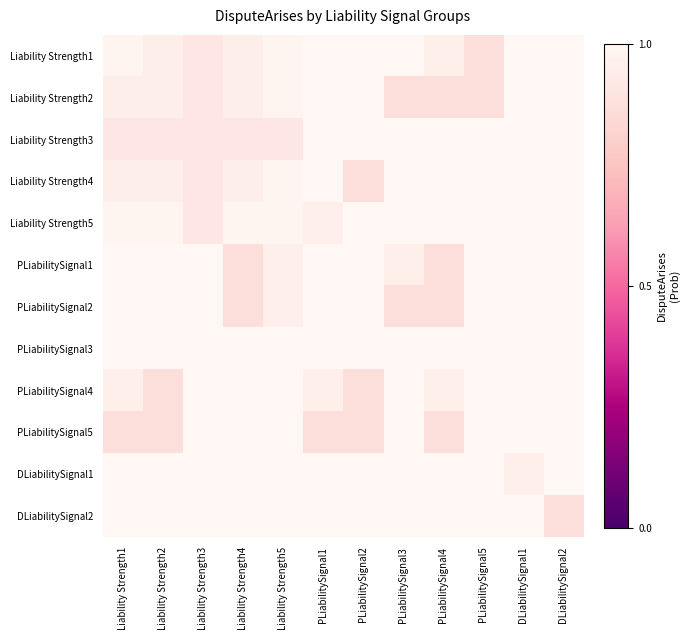

What is the smallest value displayed?

0.9